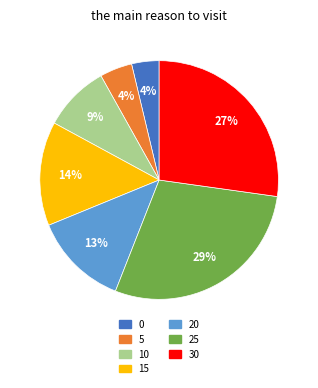

Is it true that 15 is 14% of the pie?

True